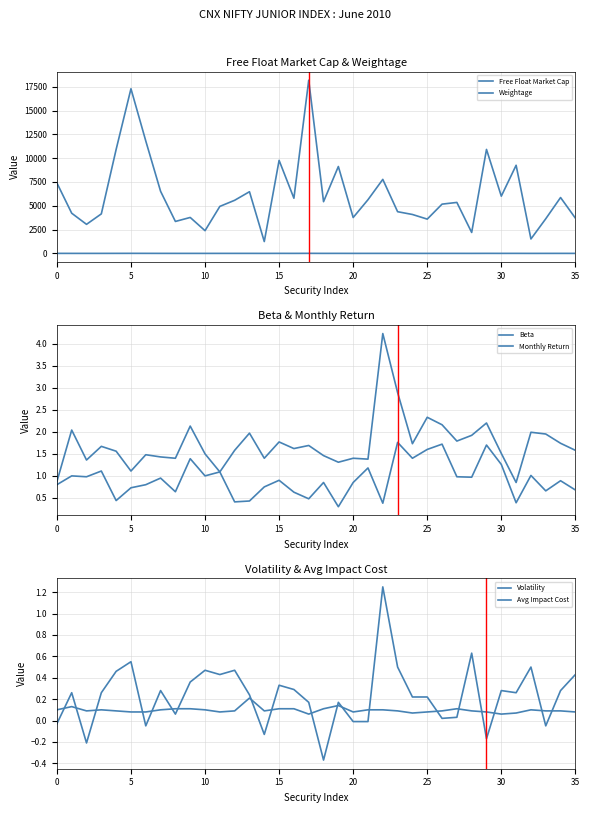

Reading right to left, list all the values displayed in this chart.

Free Float Market Cap: 3703.1	5867.9	3636.2	1514.7	9255.5	6010.6	10919.5	2198.6	5353.3	5173.6	3599.9	4087.6	4378.5	7772.6	5638.1	3768.1	9125.8	5431.7	18188.2	5794.5	9769.7	1243.9	6477.7	5578.5	4936.3	2387.1	3774.7	3355.1	6521.5	11809.8	17291.2	10922.4	4150.7	3052.7	4219.8	7402.9
Weightage: 1.2	2.0	1.2	0.5	3.1	2.0	3.6	0.7	1.8	1.7	1.2	1.4	1.5	2.6	1.9	1.3	3.0	1.8	6.1	1.9	3.3	0.4	2.2	1.9	1.6	0.8	1.3	1.1	2.2	4.0	5.8	3.6	1.4	1.0	1.4	2.5
Beta: 0.7	0.9	0.7	1.0	0.4	1.3	1.7	1.0	1.0	1.7	1.6	1.4	1.8	0.4	1.2	0.8	0.3	0.8	0.5	0.6	0.9	0.8	0.4	0.4	1.1	1.0	1.4	0.6	0.9	0.8	0.7	0.4	1.1	1.0	1.0	0.8
Monthly Return: 1.6	1.7	1.9	2.0	0.8	1.5	2.2	1.9	1.8	2.2	2.3	1.7	2.9	4.2	1.4	1.4	1.3	1.5	1.7	1.6	1.8	1.4	2.0	1.6	1.1	1.5	2.1	1.4	1.4	1.5	1.1	1.6	1.7	1.4	2.0	0.9
Volatility: 0.4	0.3	-0.1	0.5	0.3	0.3	-0.2	0.6	0.0	0.0	0.2	0.2	0.5	1.2	-0.0	-0.0	0.2	-0.4	0.2	0.3	0.3	-0.1	0.2	0.5	0.4	0.5	0.4	0.1	0.3	-0.1	0.6	0.5	0.3	-0.2	0.3	-0.0
Avg Impact Cost: 0.1	0.1	0.1	0.1	0.1	0.1	0.1	0.1	0.1	0.1	0.1	0.1	0.1	0.1	0.1	0.1	0.1	0.1	0.1	0.1	0.1	0.1	0.2	0.1	0.1	0.1	0.1	0.1	0.1	0.1	0.1	0.1	0.1	0.1	0.1	0.1